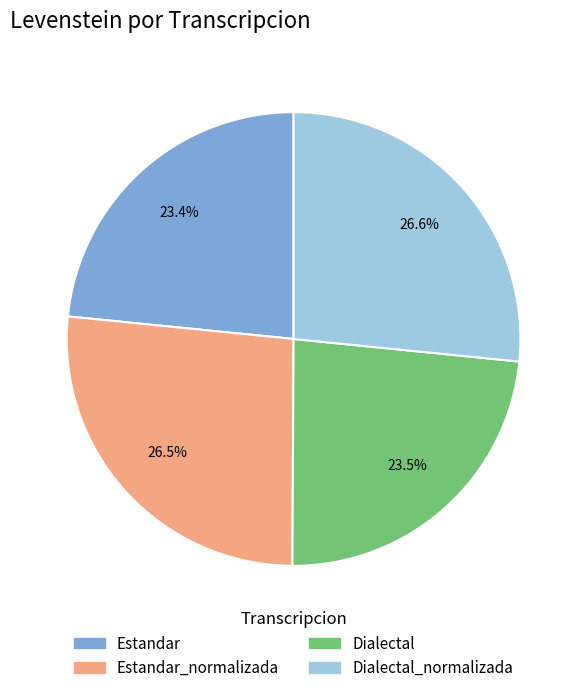

To the nearest percent, what is the average slice percentage?

25%